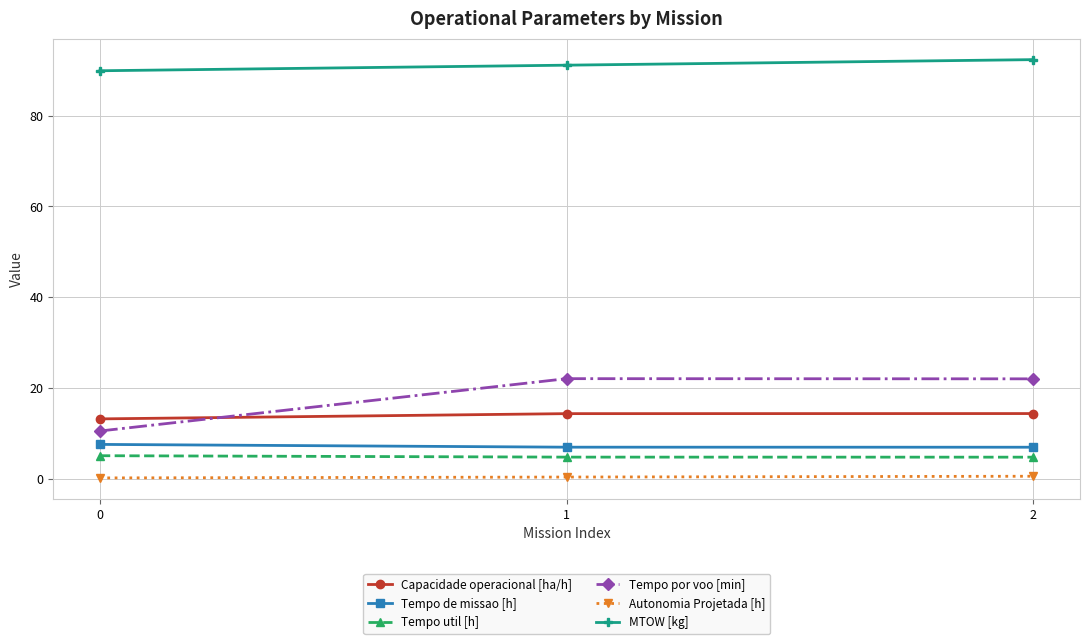

True or false: Tempo por voo [min] has a value of 34.6 at 2.

False